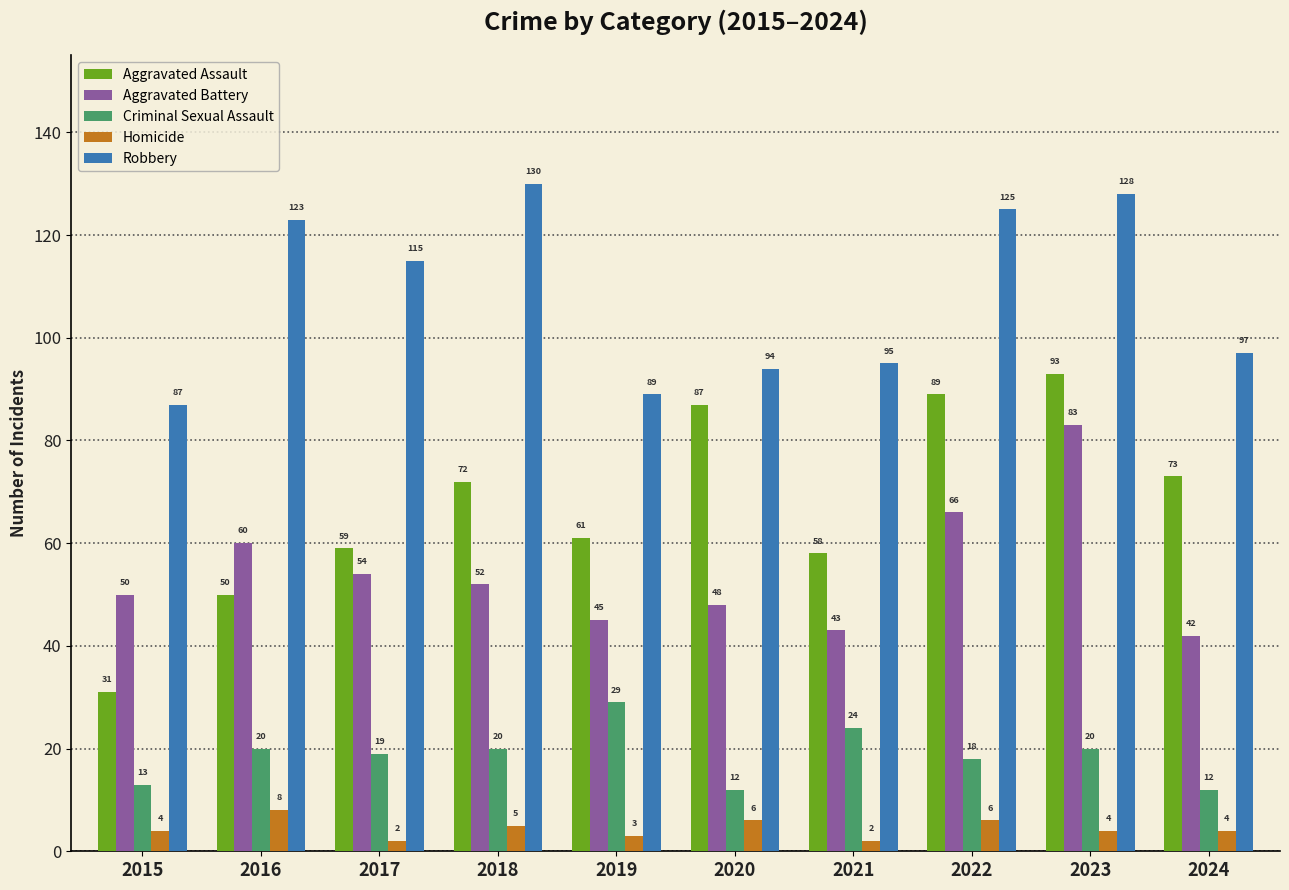

What is the difference between the maximum and minimum values in the Criminal Sexual Assault series?

17